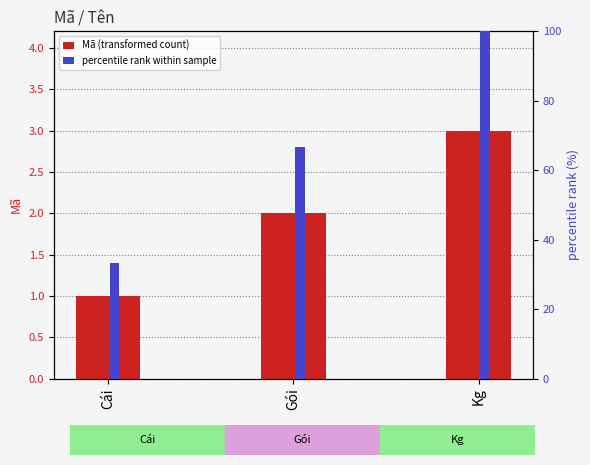

At Kg, list the series in order from largest to smallest.

percentile rank within sample, Mã (transformed count)